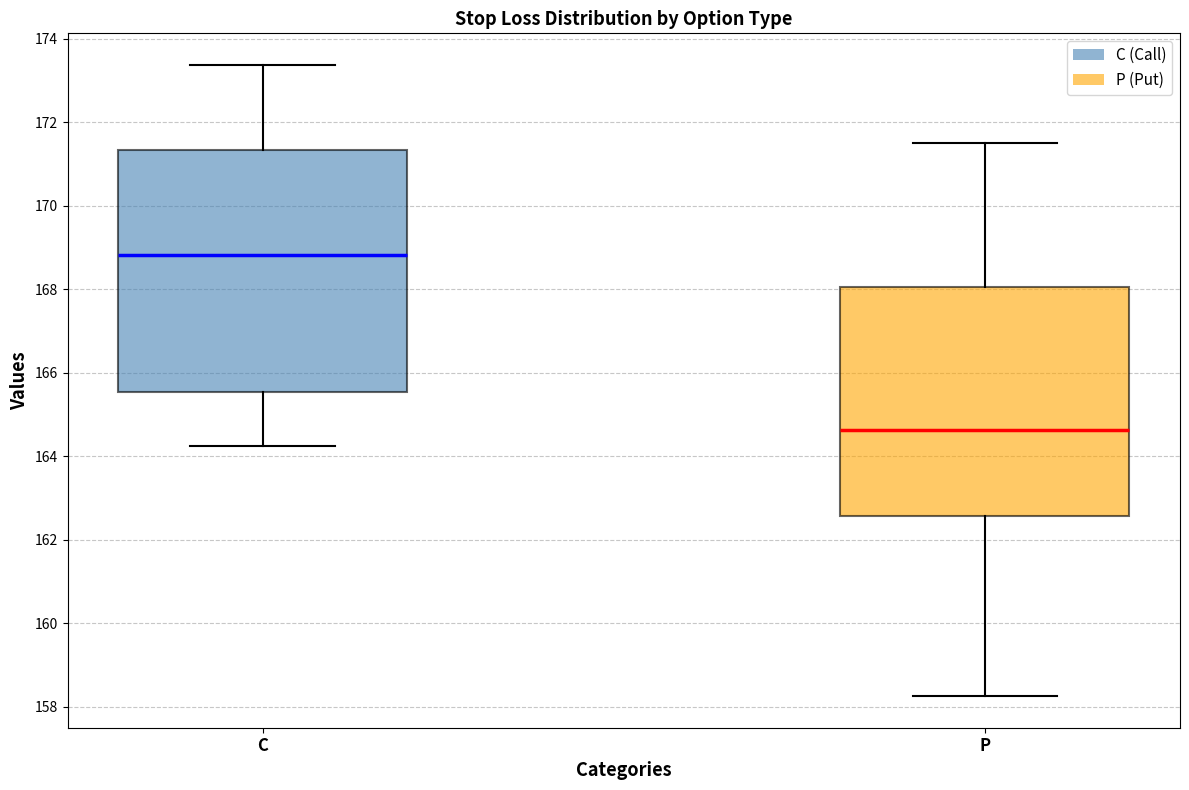

Reading left to right, read every box against the y-axis: the position of its median line, the range the box covers, and the ends of its whiskers. The values are not printed on the chart, so give them approximately, as read against the axis.

C: median 168.8, box 165.6 to 171.4, whiskers 164.2 to 173.4
P: median 164.6, box 162.6 to 168.0, whiskers 158.2 to 171.6